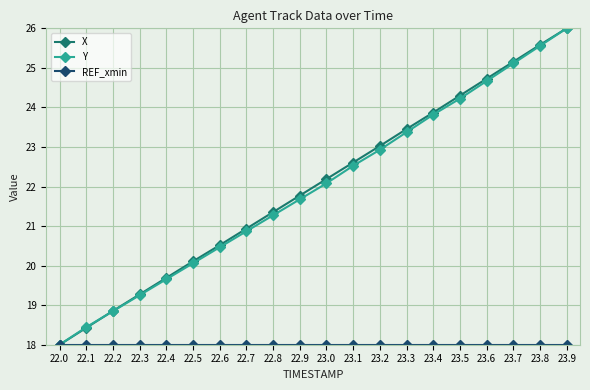

The Y series shows 20.9 at 22.7. True or false?

True